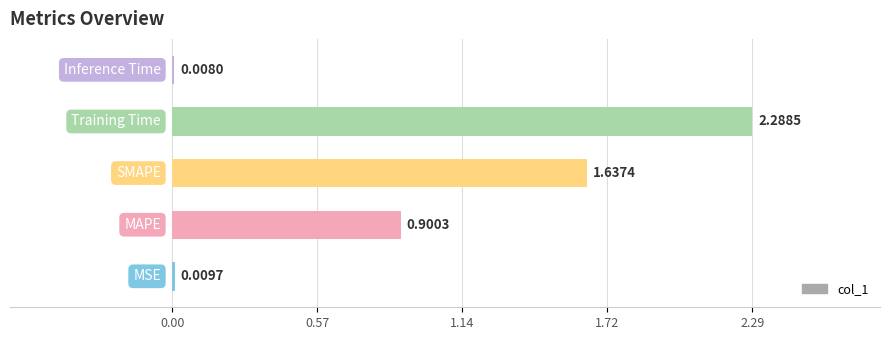

Are the bars horizontal?

Yes